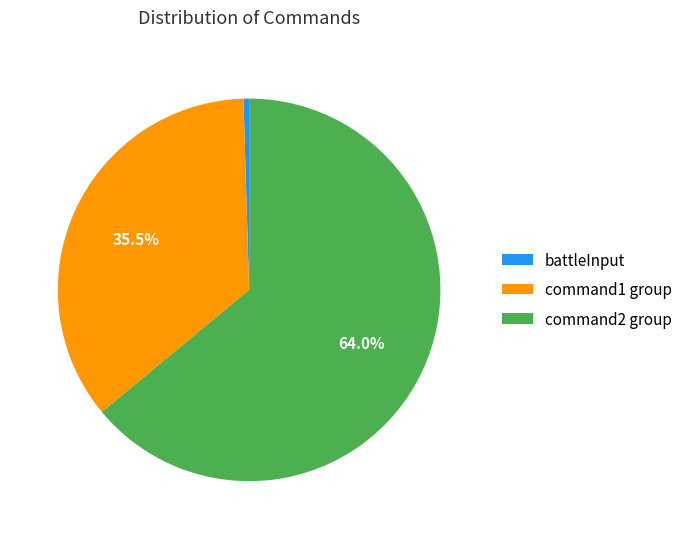

Do battleInput and command1 group together represent more than half of the pie?

No